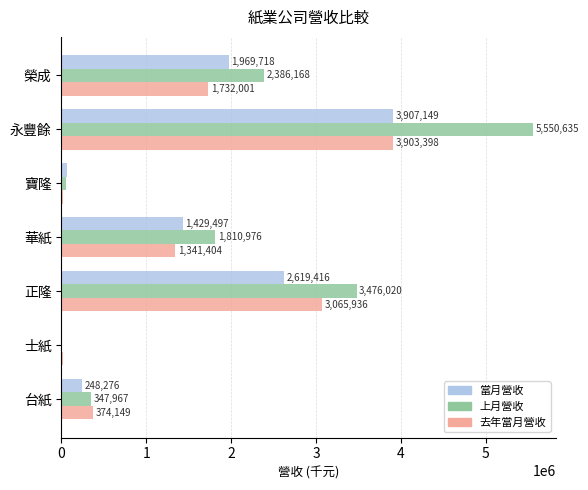

Is the value of 上月營收 at 台紙 greater than the value of 當月營收 at 永豐餘?

No